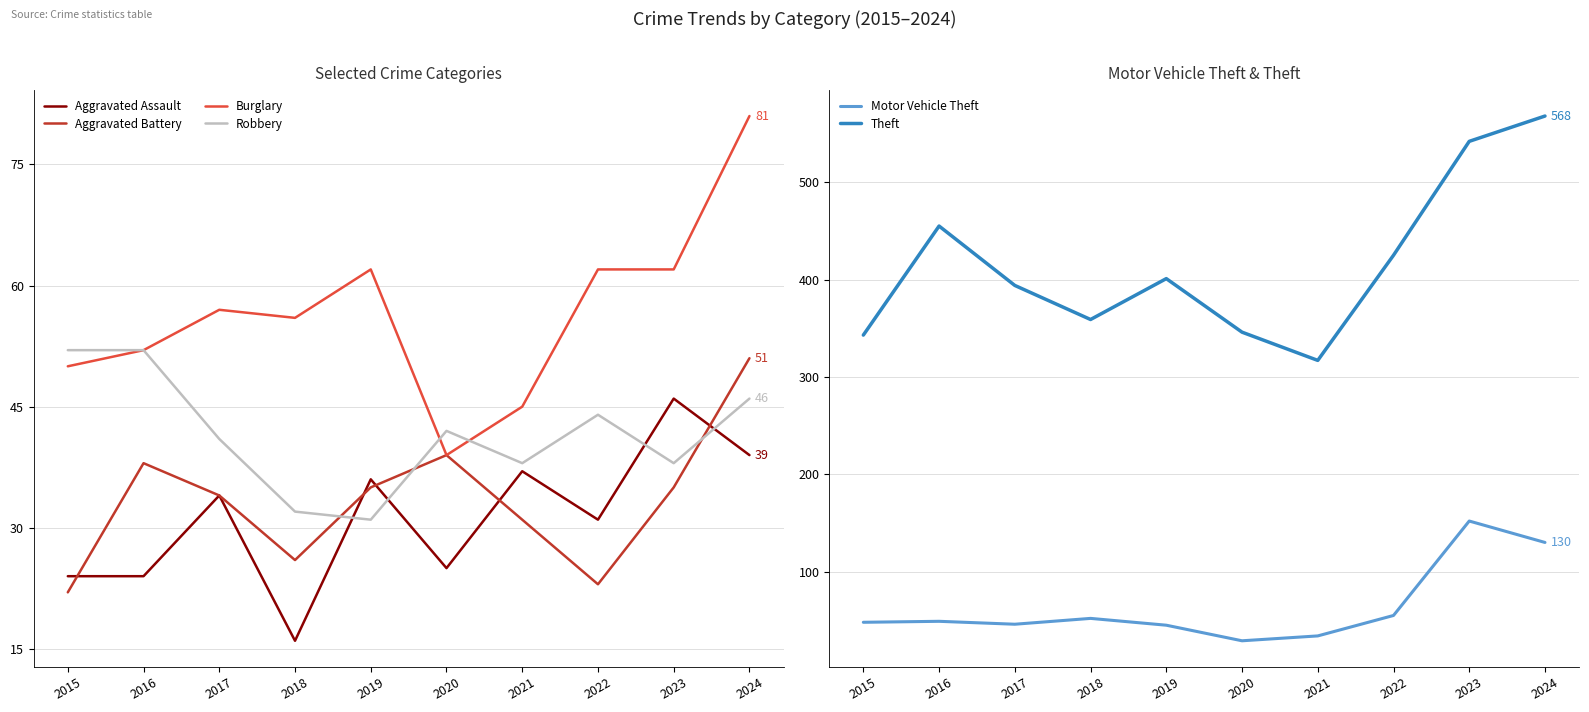

Between 2017 and 2022, which series saw the biggest shift?

Theft